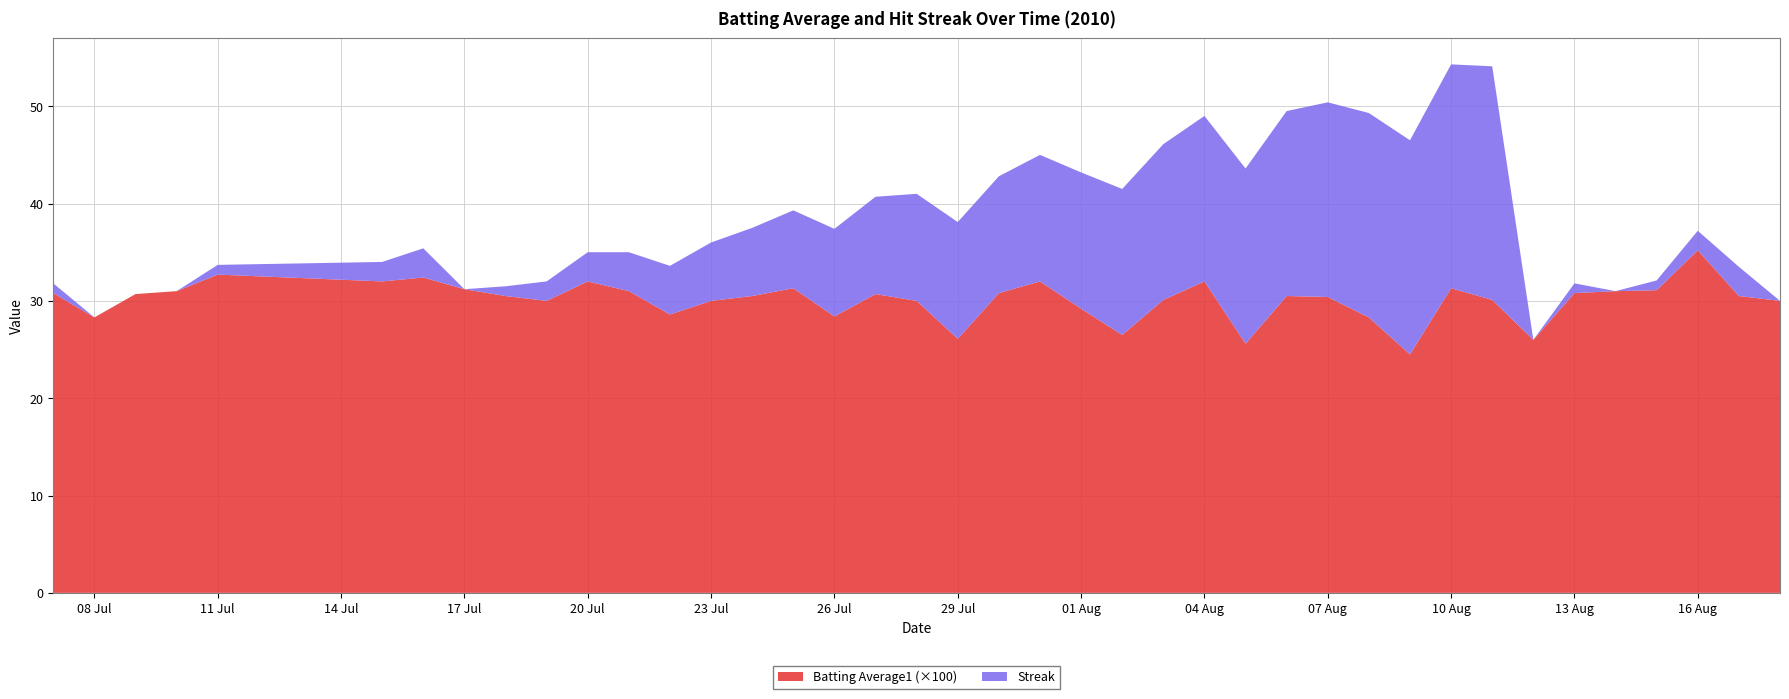

Reading left to right, what are all the values shown in this chart?

Batting Average1: 0.3	0.3	0.3	0.3	0.3	0.3	0.3	0.3	0.3	0.3	0.3	0.3	0.3	0.3	0.3	0.3	0.3	0.3	0.3	0.3	0.3	0.3	0.3	0.3	0.3	0.3	0.3	0.3	0.3	0.3	0.2	0.3	0.3	0.3	0.3	0.3	0.3	0.4	0.3	0.3
Streak: 1.0	0.0	0.0	0.0	1.0	2.0	3.0	0.0	1.0	2.0	3.0	4.0	5.0	6.0	7.0	8.0	9.0	10.0	11.0	12.0	12.0	13.0	14.0	15.0	16.0	17.0	18.0	19.0	20.0	21.0	22.0	23.0	24.0	0.0	1.0	0.0	1.0	2.0	3.0	0.0